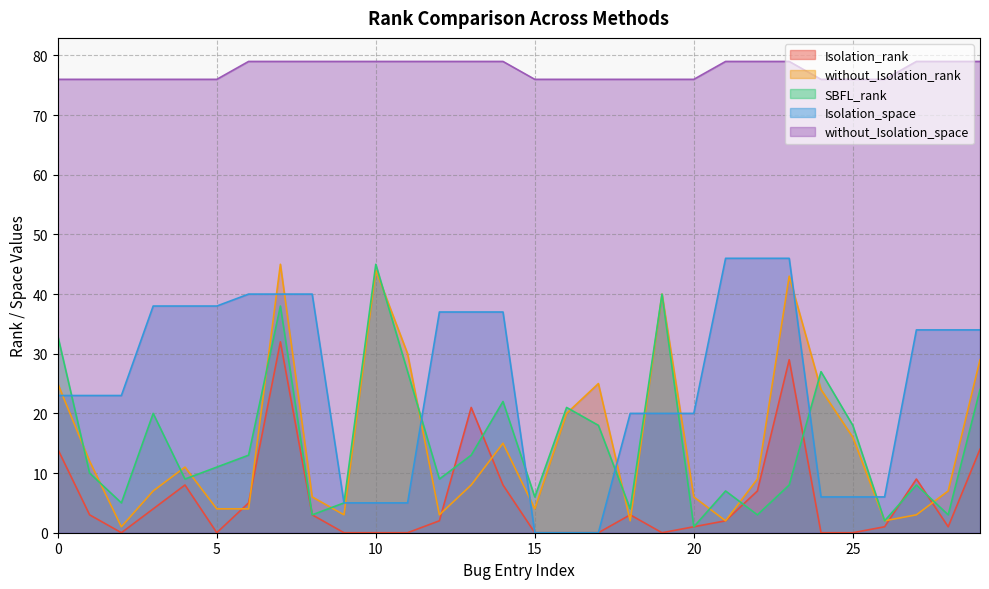

The value of without_Isolation_rank at 24 is 13. True or false?

False